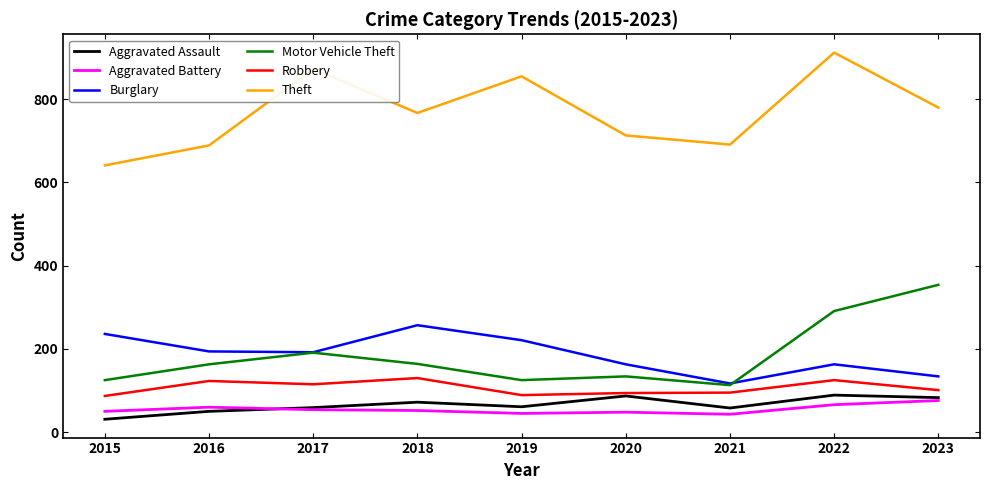

What is the total value across all series at 2018?

1442